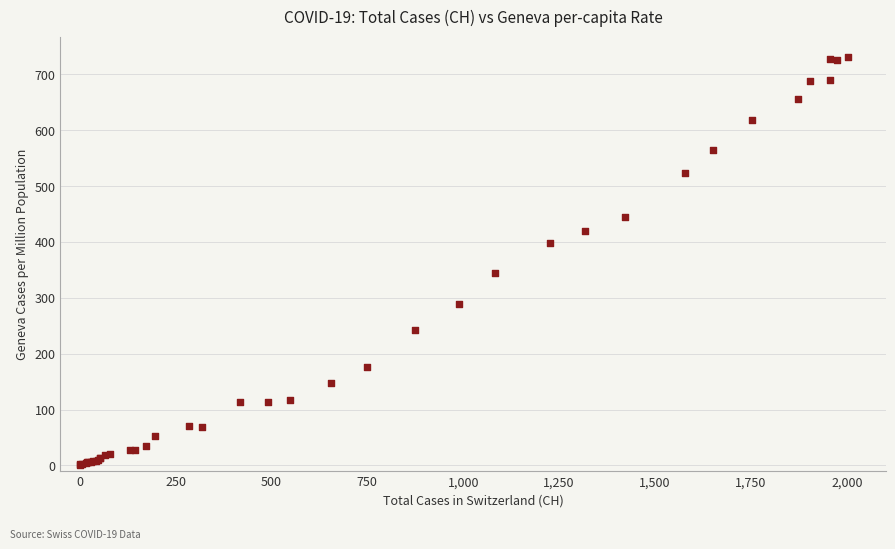

What Y value in the scatter plot is closest to 365?

345.3